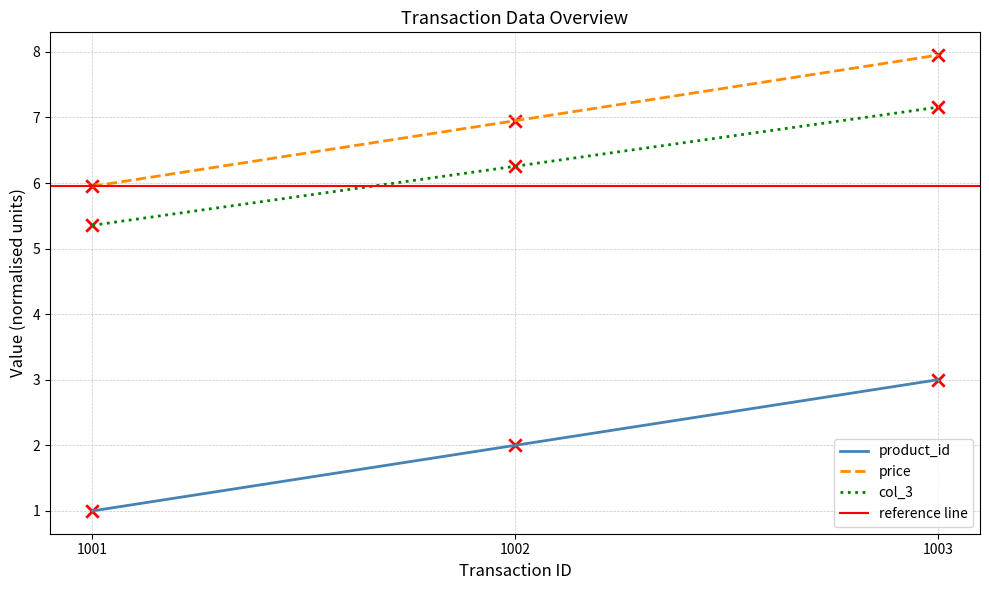

What is the total value across all series at 1003?

18.1